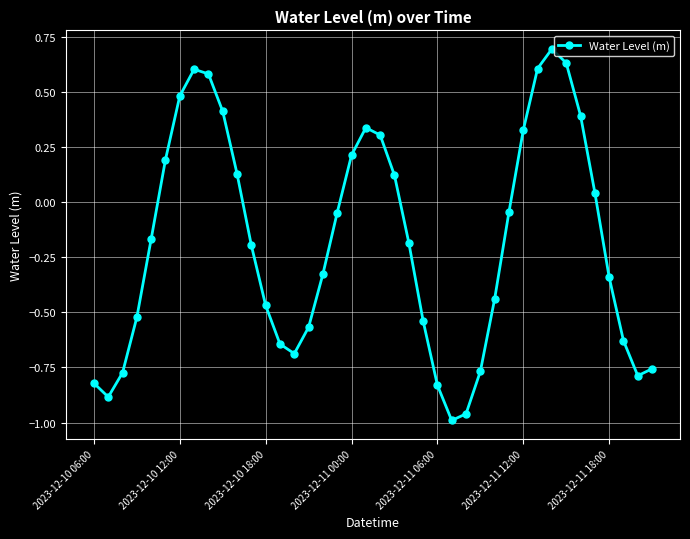

What is the sum of all values?

-7.3